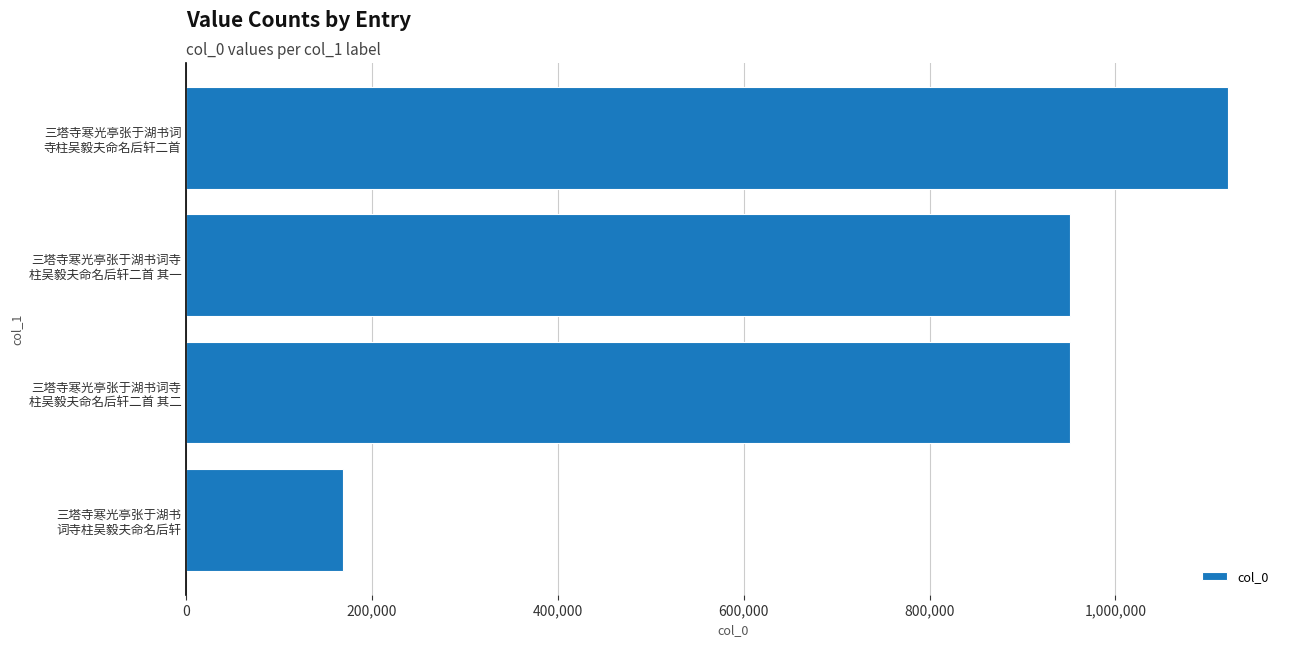

Does the chart contain any negative values?

No